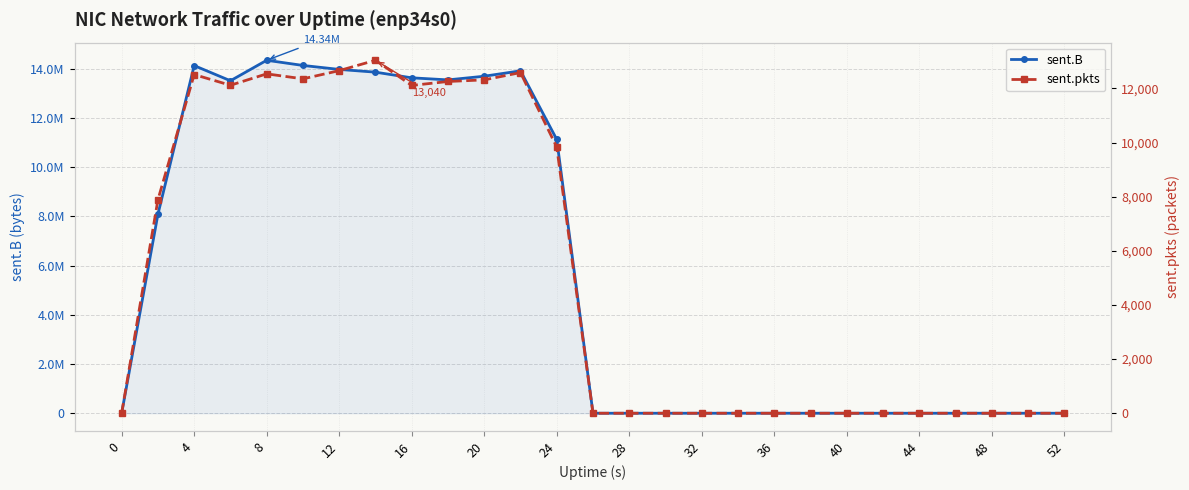

What are all the series names shown in the legend?

sent.B, sent.pkts